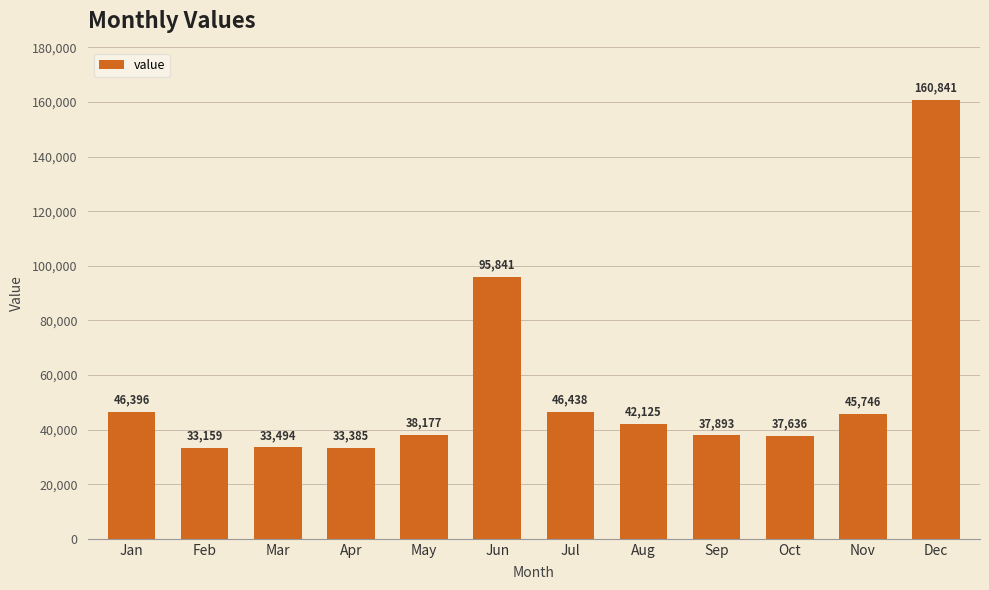

What is the approximate value at Mar?

33494